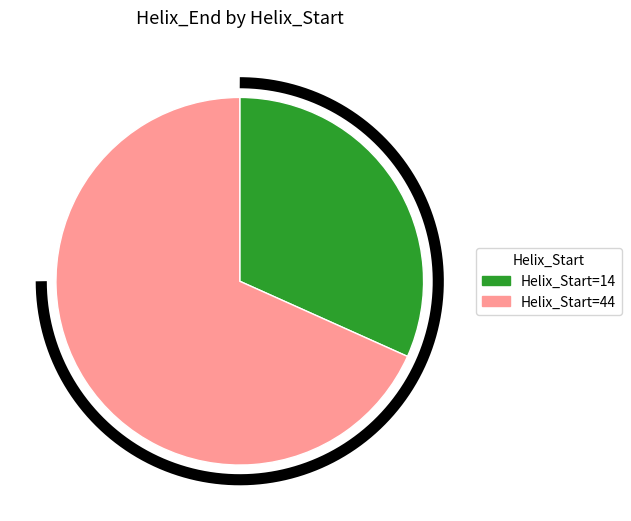

What percentage is the 44 slice, to the nearest percent?

68%